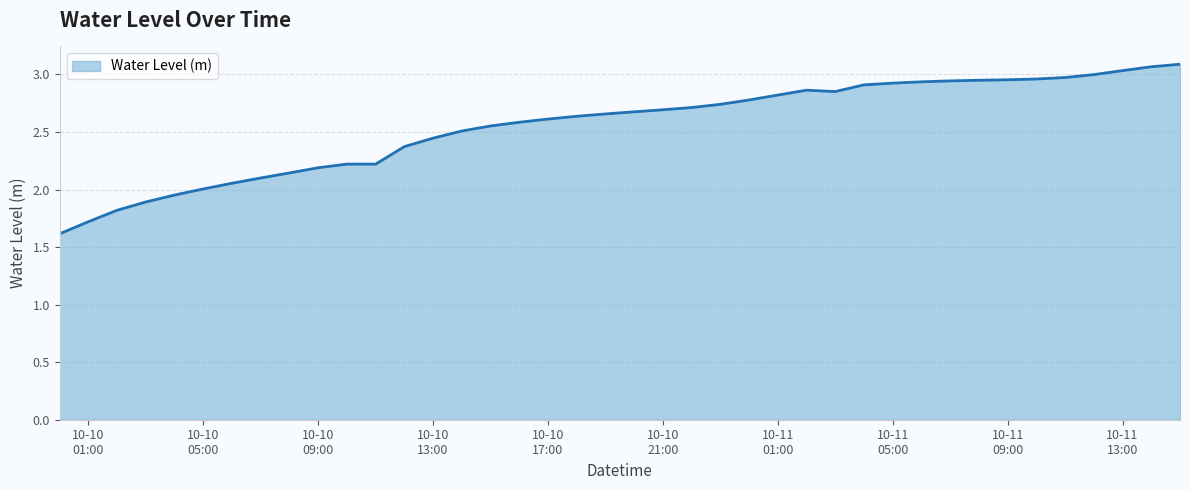

What is the minimum value shown in the chart?

1.6